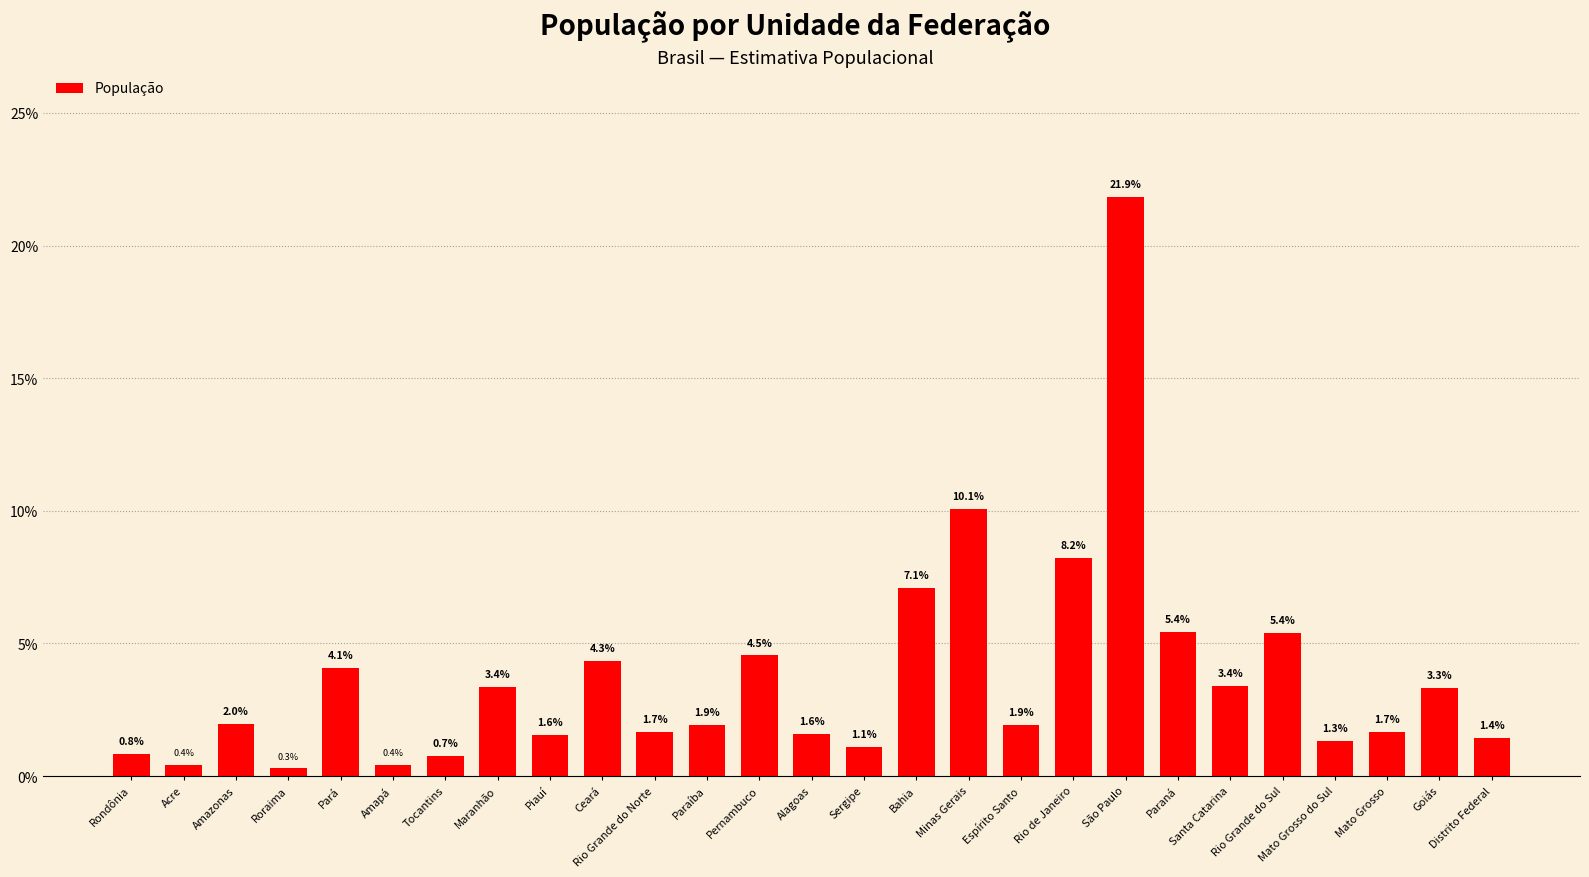

How many data points are less than 1?

5